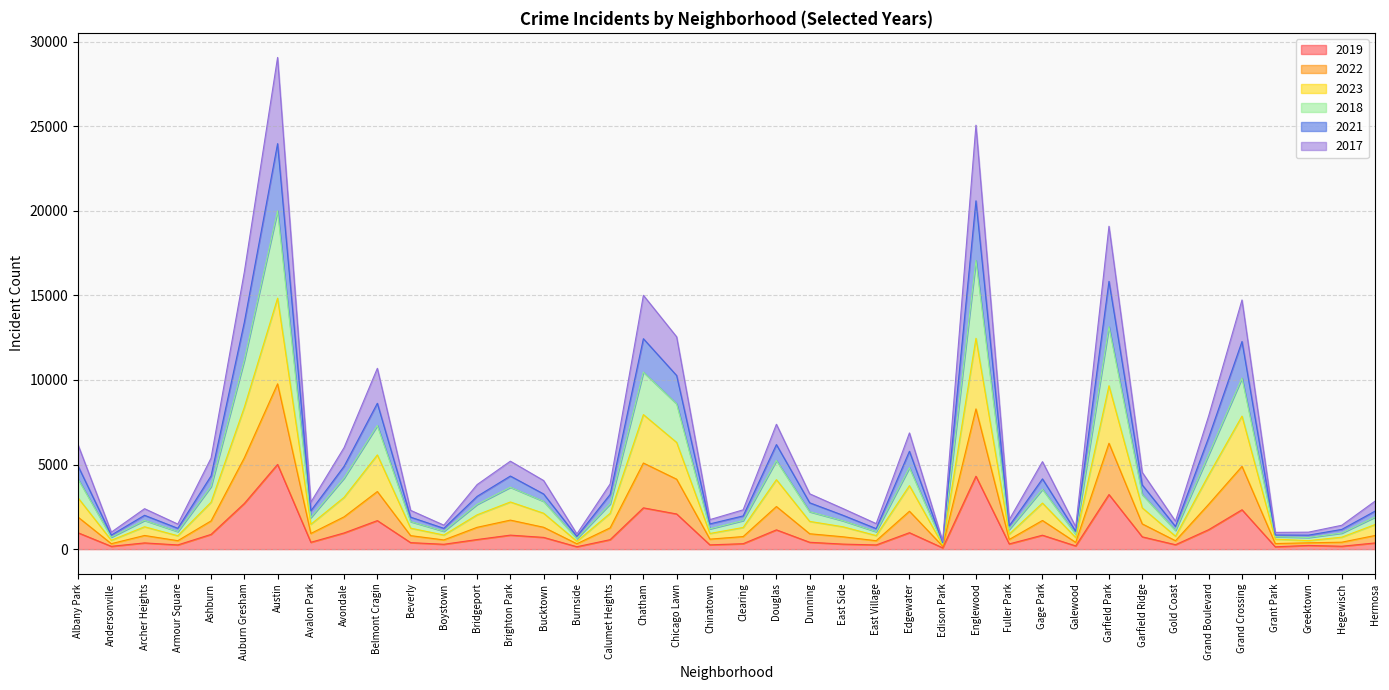

At how many categories does at least one series exceed 10229?

8